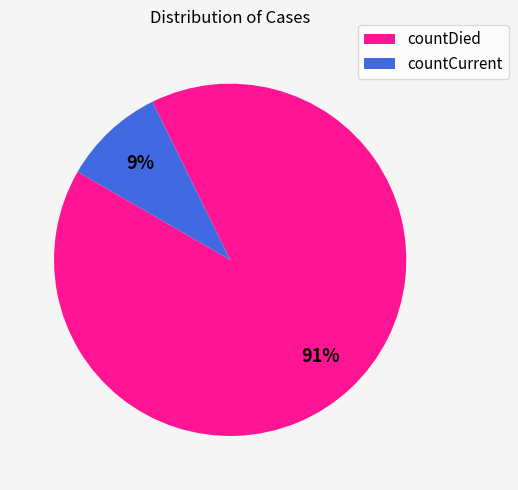

Rank the categories by value from lowest to highest.

countCurrent, countDied